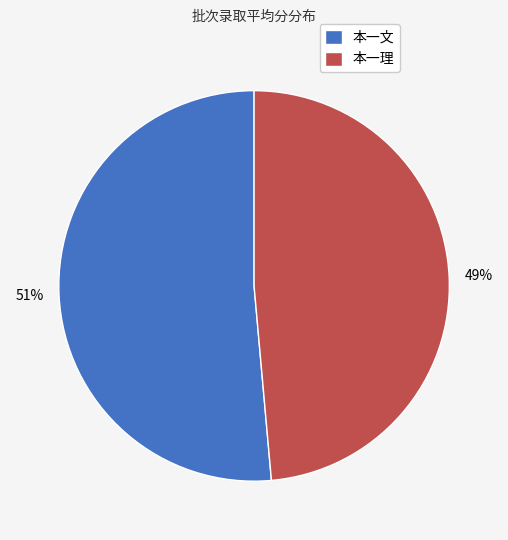

Approximately how many times larger is the value at 本一理 compared to 本一文?

0.9